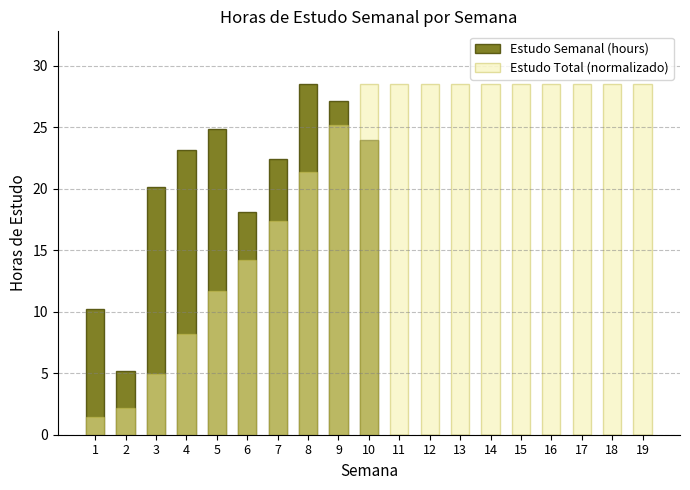

At which label does Estudo Total (normalizado) first exceed 28?

10